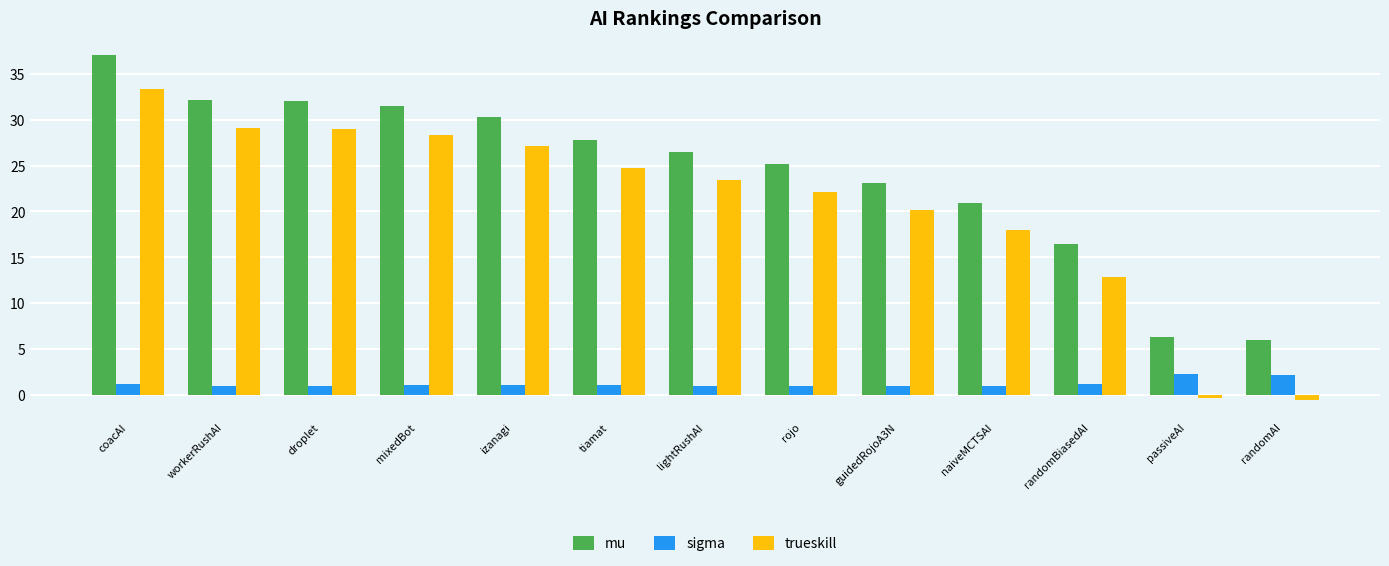

Which label corresponds to the largest value in the chart?

coacAI